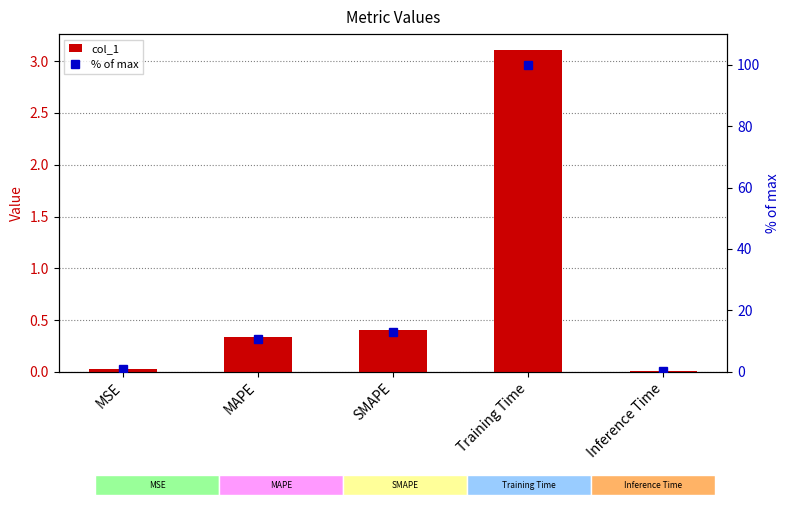

What position from the right is Inference Time?

1